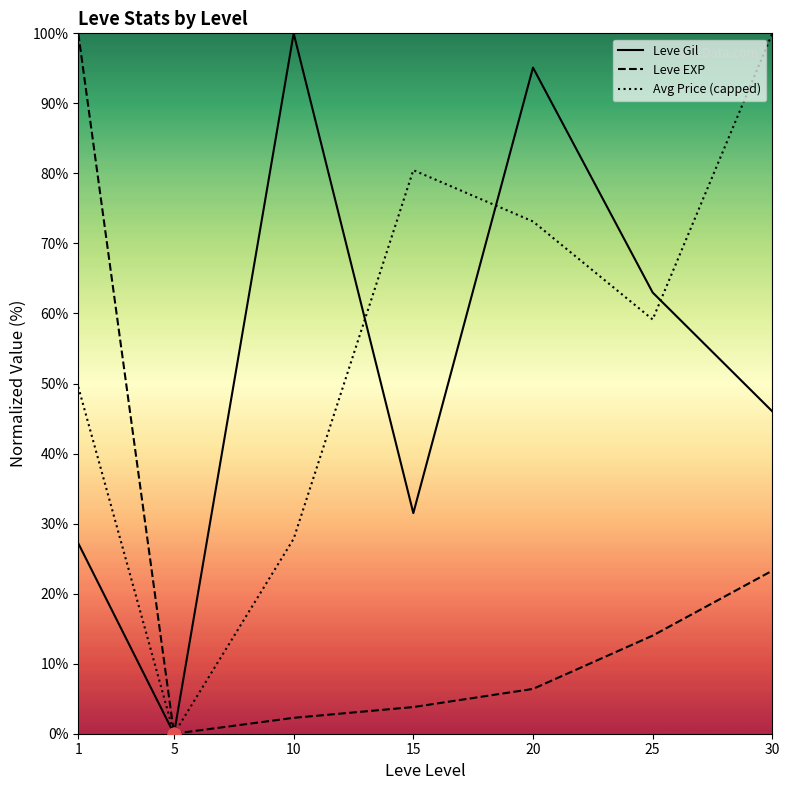

What are all the series names shown in the legend?

Leve Gil, Leve EXP, Avg Price (capped)